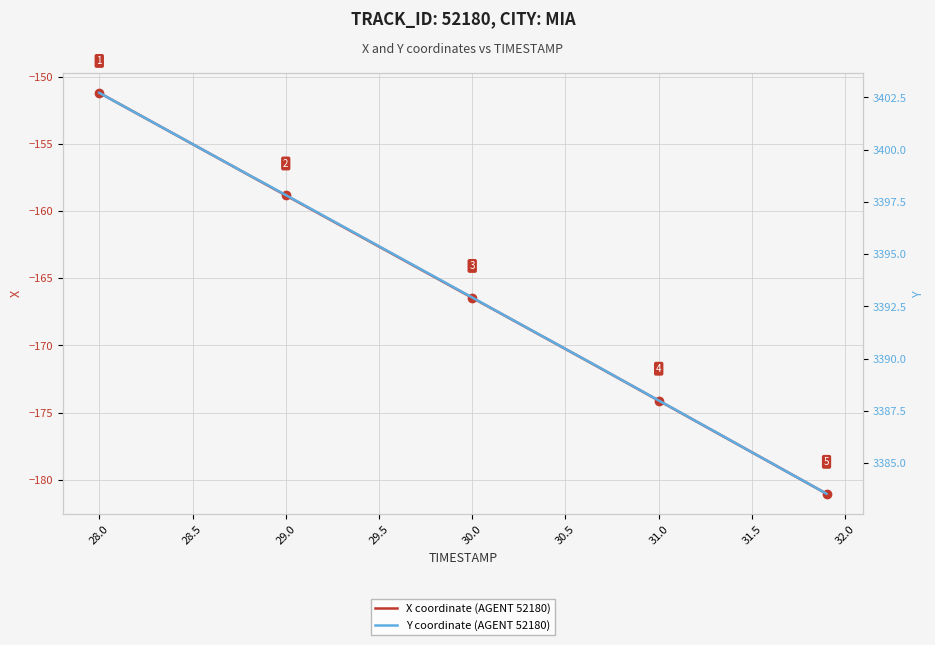

Which series has the largest total across all categories?

Y coordinate (AGENT 52180)